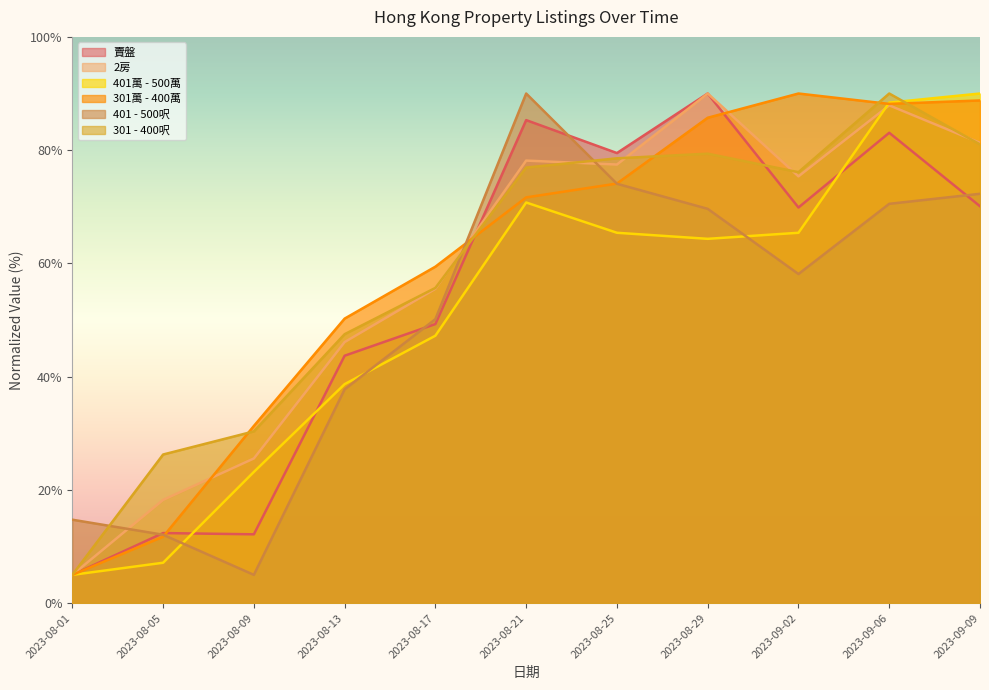

Reading left to right, extract all data points from this chart.

賣盤: 2023-08-01=5.0	2023-08-05=12.4	2023-08-09=12.2	2023-08-13=43.7	2023-08-17=49.3	2023-08-21=85.3	2023-08-25=79.5	2023-08-29=90.0	2023-09-02=69.9	2023-09-06=83.1	2023-09-09=70.1
2房: 2023-08-01=5.0	2023-08-05=18.2	2023-08-09=25.6	2023-08-13=46.1	2023-08-17=55.5	2023-08-21=78.2	2023-08-25=77.5	2023-08-29=90.0	2023-09-02=75.4	2023-09-06=87.9	2023-09-09=81.3
401萬 - 500萬: 2023-08-01=5.0	2023-08-05=7.1	2023-08-09=23.2	2023-08-13=38.7	2023-08-17=47.2	2023-08-21=70.8	2023-08-25=65.4	2023-08-29=64.3	2023-09-02=65.4	2023-09-06=88.4	2023-09-09=90.0
301萬 - 400萬: 2023-08-01=5.0	2023-08-05=11.7	2023-08-09=31.3	2023-08-13=50.3	2023-08-17=59.4	2023-08-21=71.7	2023-08-25=74.1	2023-08-29=85.7	2023-09-02=90.0	2023-09-06=88.2	2023-09-09=88.8
401 - 500呎: 2023-08-01=14.7	2023-08-05=12.1	2023-08-09=5.0	2023-08-13=37.8	2023-08-17=50.2	2023-08-21=90.0	2023-08-25=74.1	2023-08-29=69.6	2023-09-02=58.1	2023-09-06=70.5	2023-09-09=72.3
301 - 400呎: 2023-08-01=5.0	2023-08-05=26.2	2023-08-09=30.3	2023-08-13=47.5	2023-08-17=55.7	2023-08-21=76.9	2023-08-25=78.6	2023-08-29=79.4	2023-09-02=76.1	2023-09-06=90.0	2023-09-09=81.0